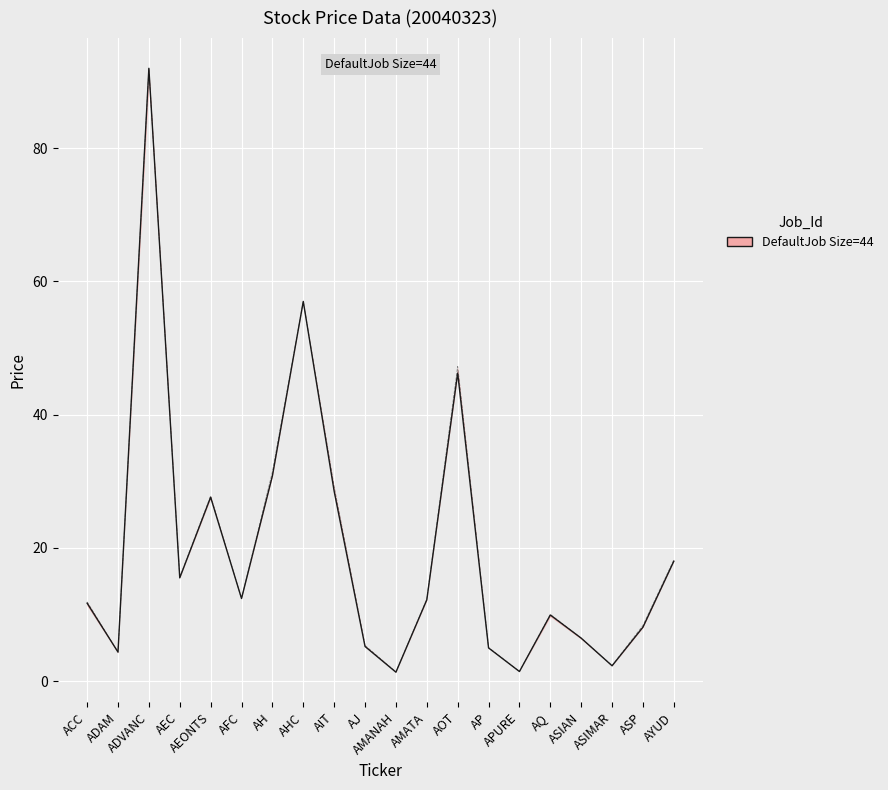

Where is CLOSE nearest to the value 46?

AOT